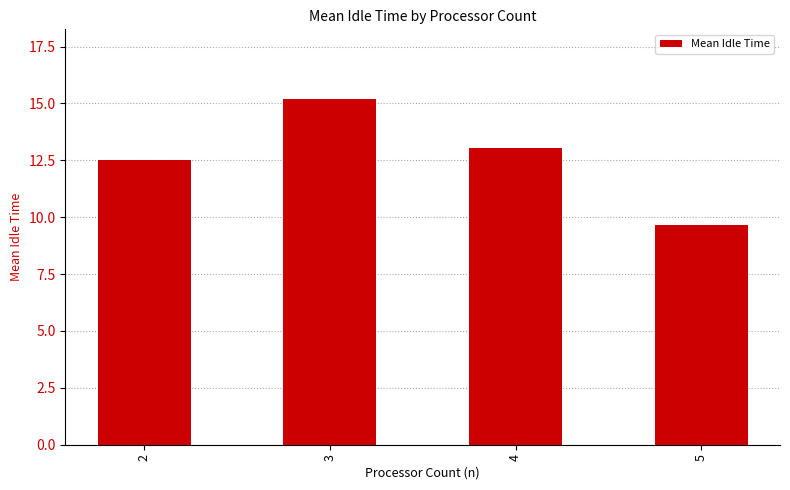

Reading left to right, what are all the values shown in this chart?

2=12.5	3=15.2	4=13.0	5=9.6